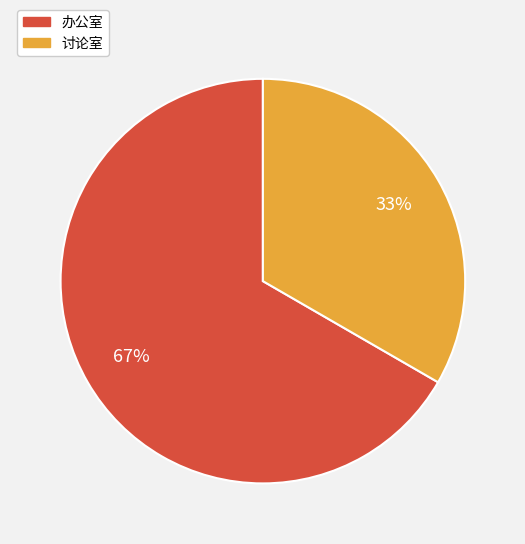

Which slice is the smallest?

讨论室